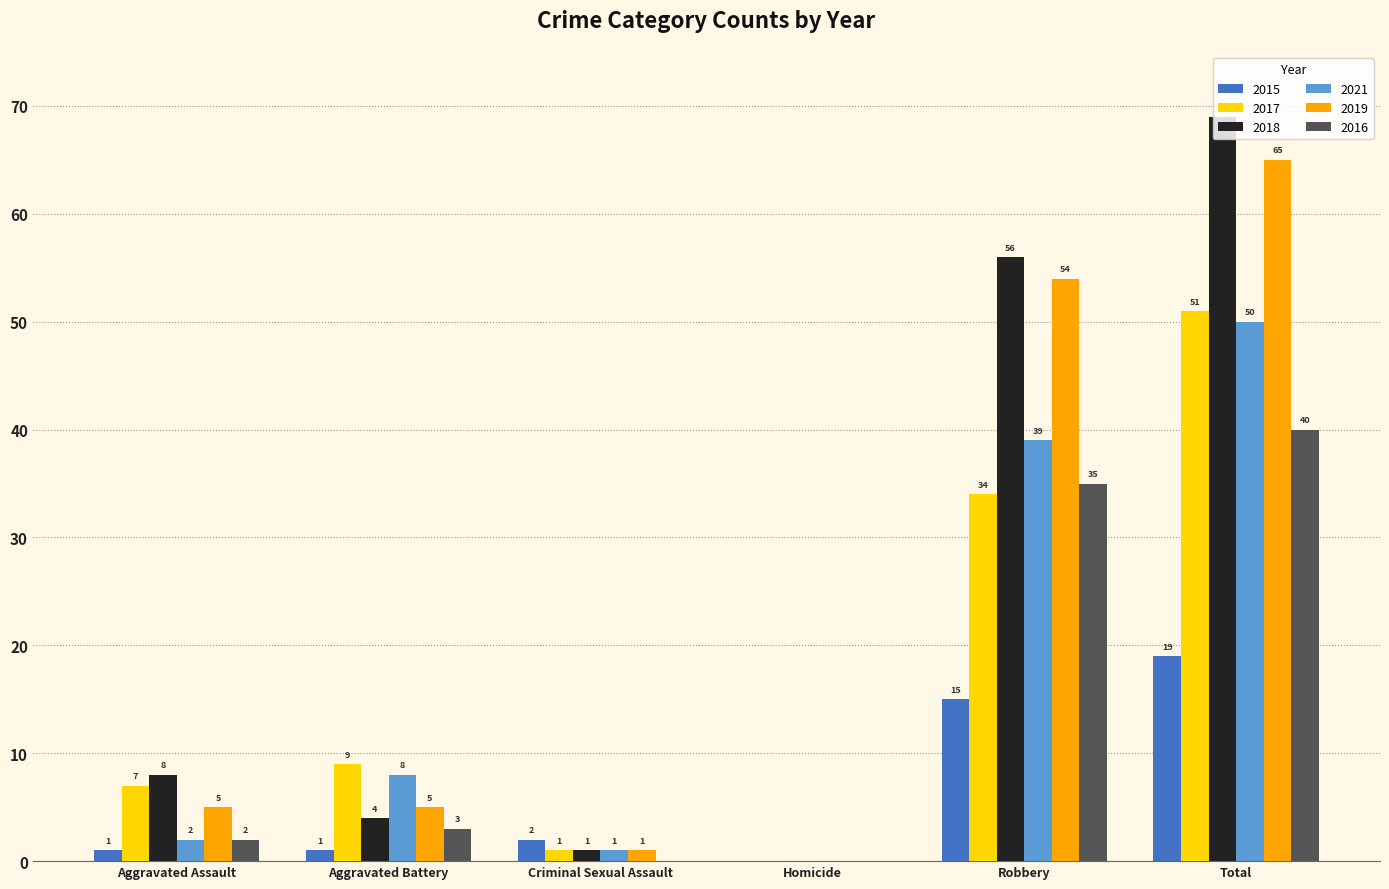

What is the sum of all 2016 values?

80